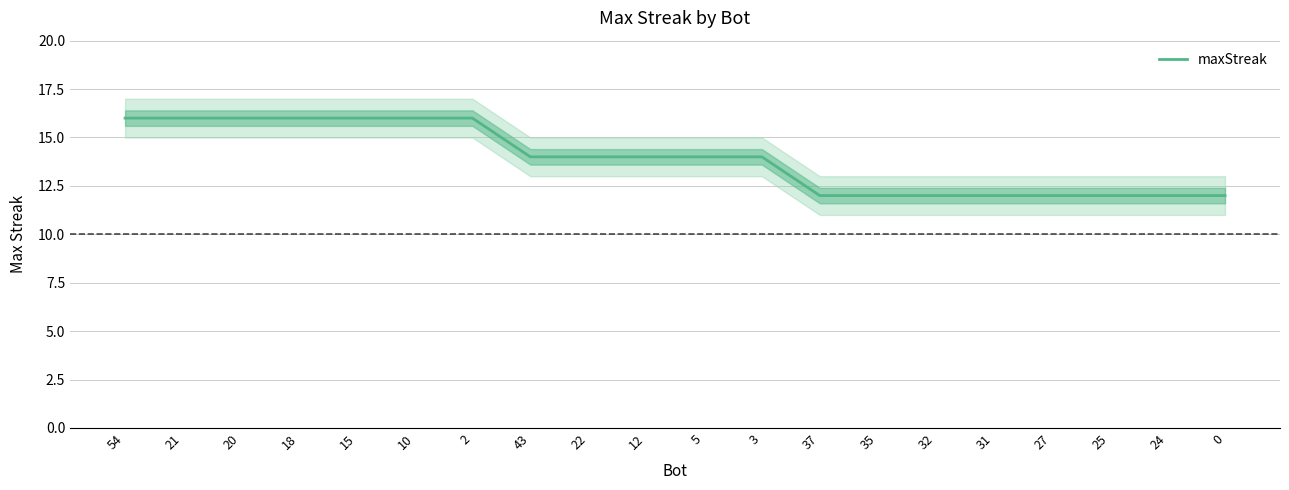

How many lines are shown in the chart?

1